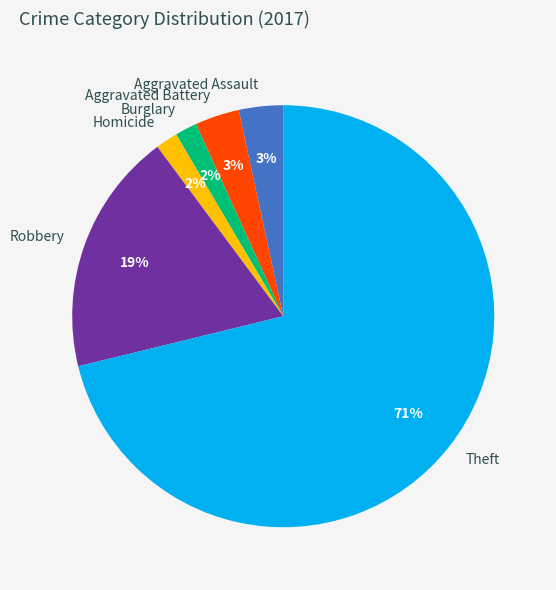

To the nearest percent, what is the average slice percentage?

17%